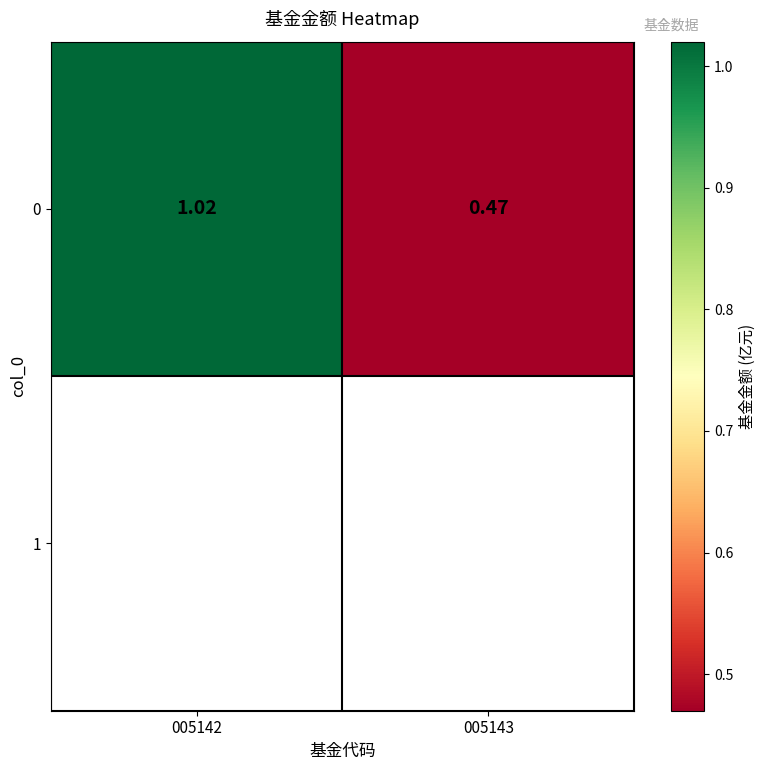

The chart shows a value of 1.0 at 005142. True or false?

True